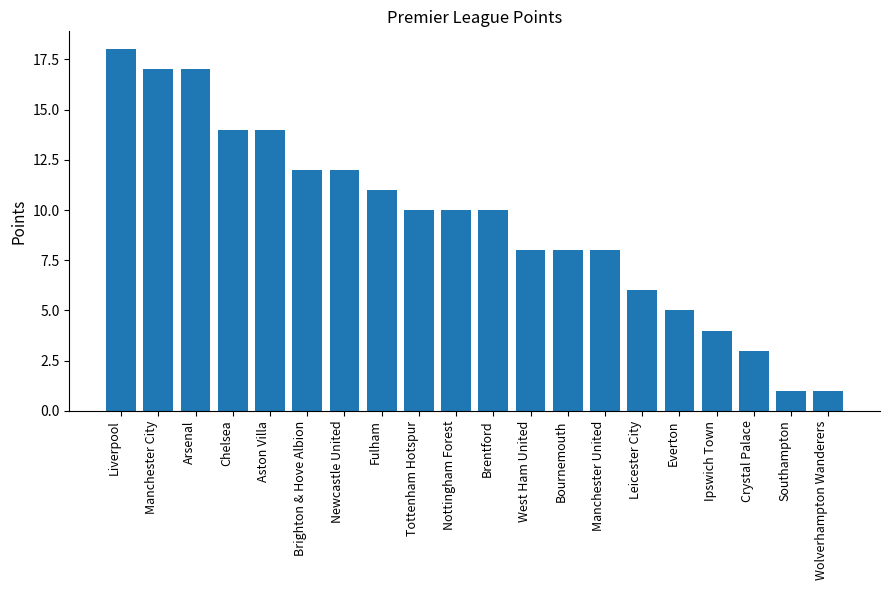

The chart shows a value of 12 at Newcastle United. True or false?

True